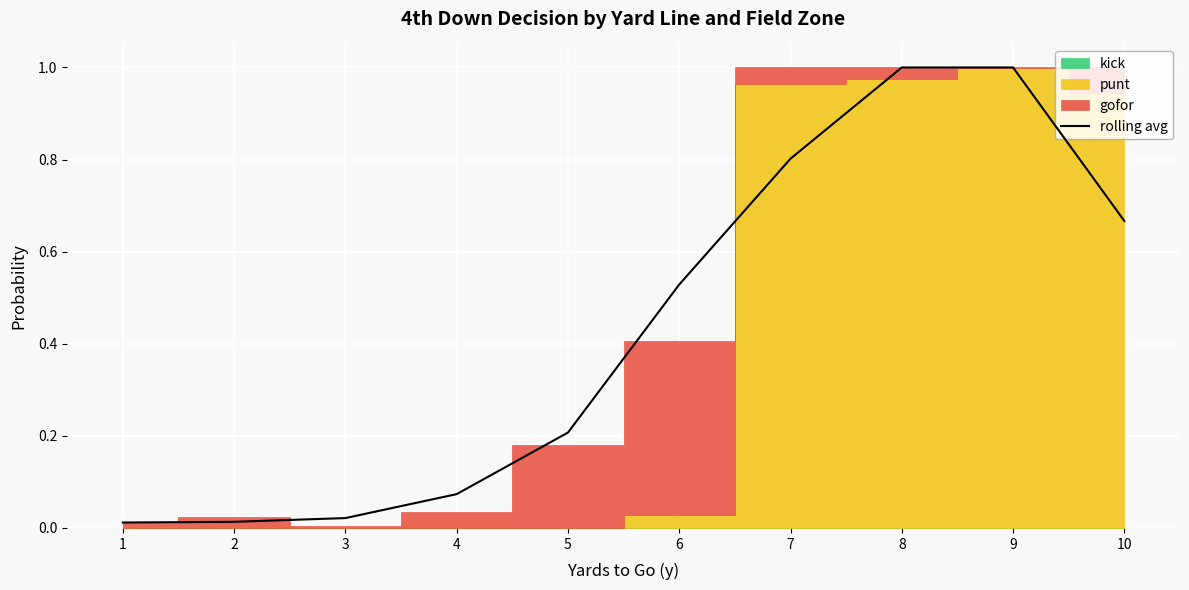

True or false: the data has more than 2 interior local peaks.

False